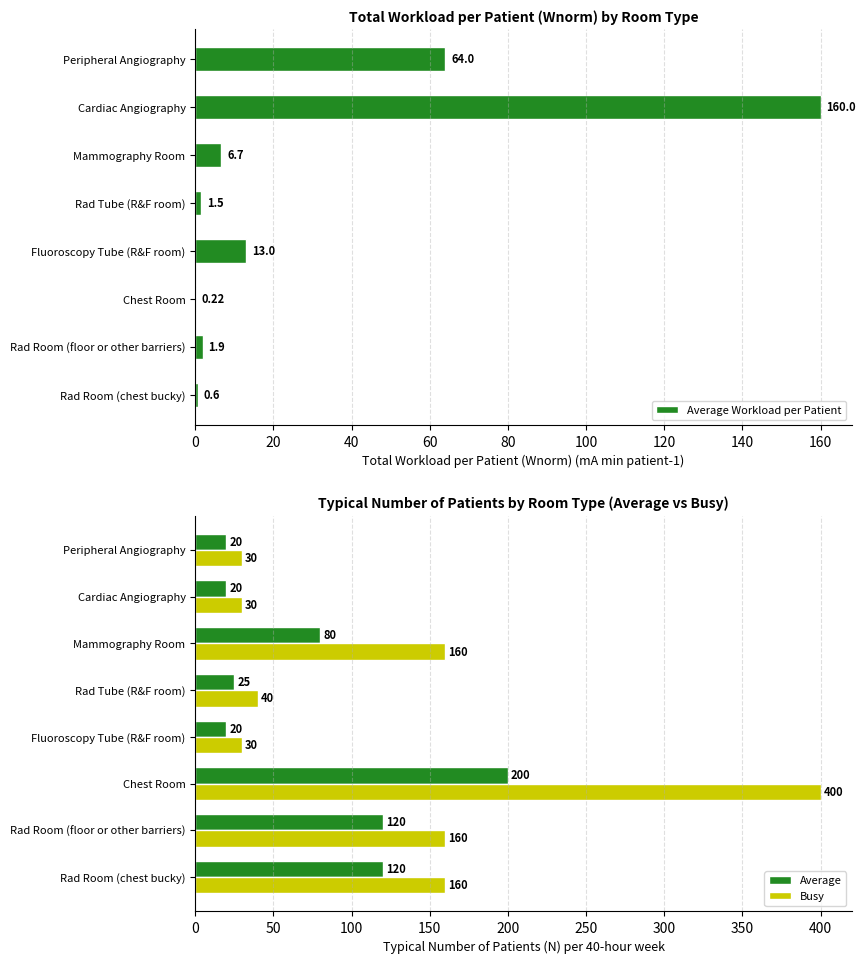

Which series has the largest total across all categories?

Busy